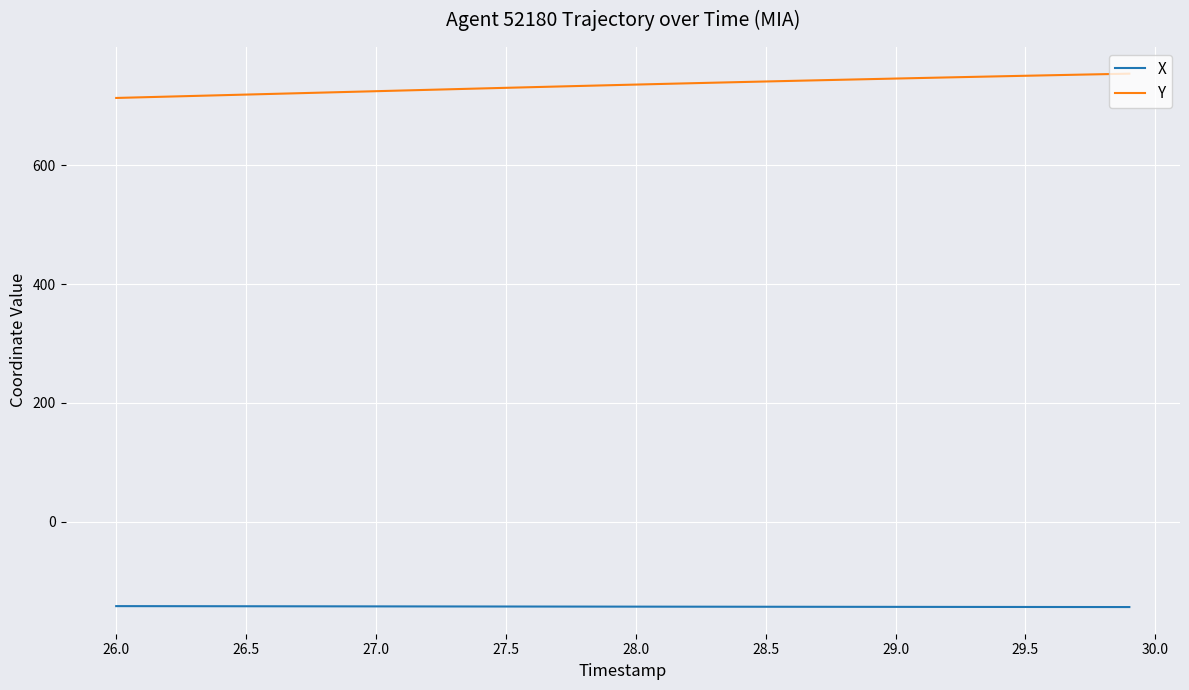

True or false: Y and X intersect in this chart.

False